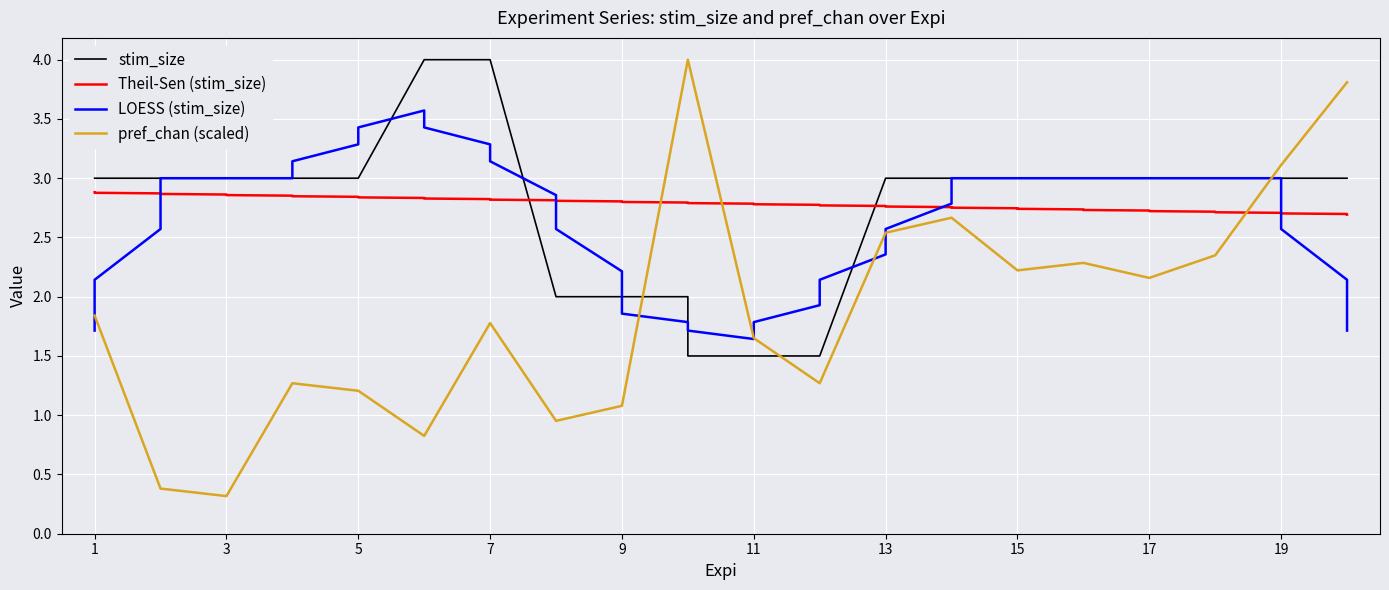

What are all the series names shown in the legend?

stim_size, Theil-Sen (stim_size), LOESS (stim_size), pref_chan (scaled)